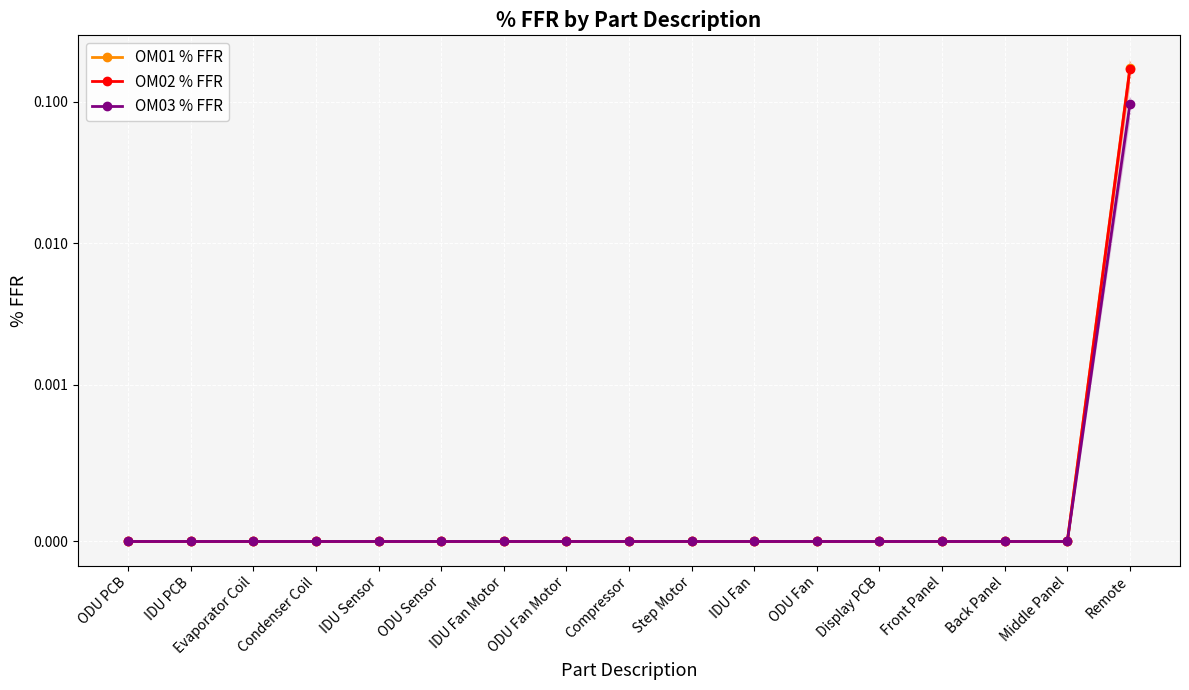

Between Compressor and Display PCB, which series saw the biggest shift?

OM01 % FFR